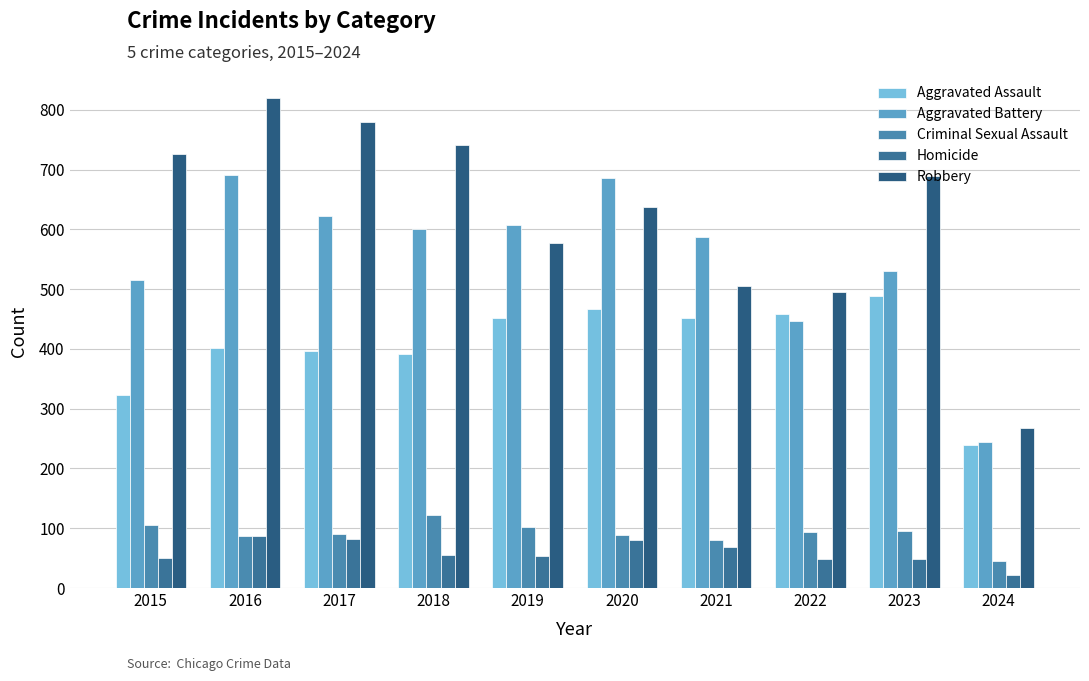

Reading left to right, what are all the values shown in this chart?

Aggravated Assault: 323	402	396	392	452	466	452	458	488	240
Aggravated Battery: 515	691	623	600	608	686	587	446	530	245
Criminal Sexual Assault: 105	87	91	123	102	89	81	94	96	46
Homicide: 50	87	82	56	53	81	69	49	48	21
Robbery: 726	819	780	741	577	637	506	495	690	268